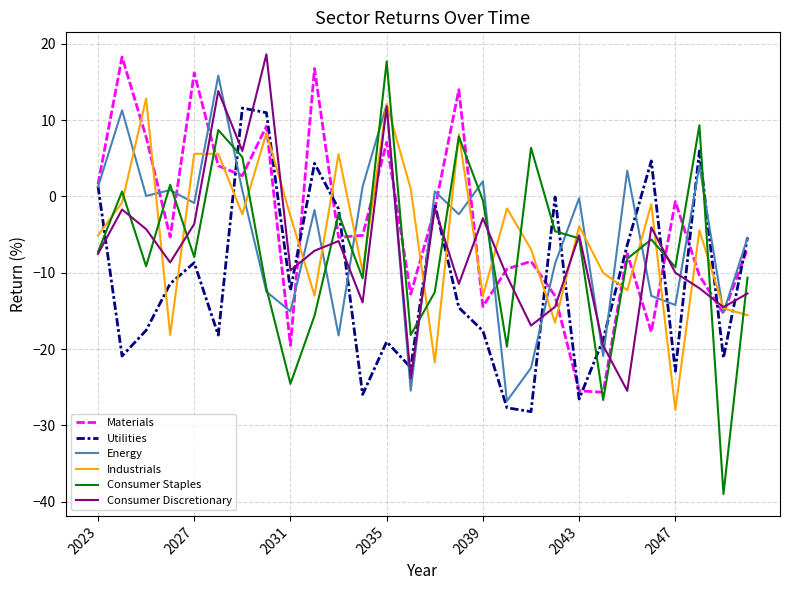

What is the lowest value of the Energy series?

-26.8